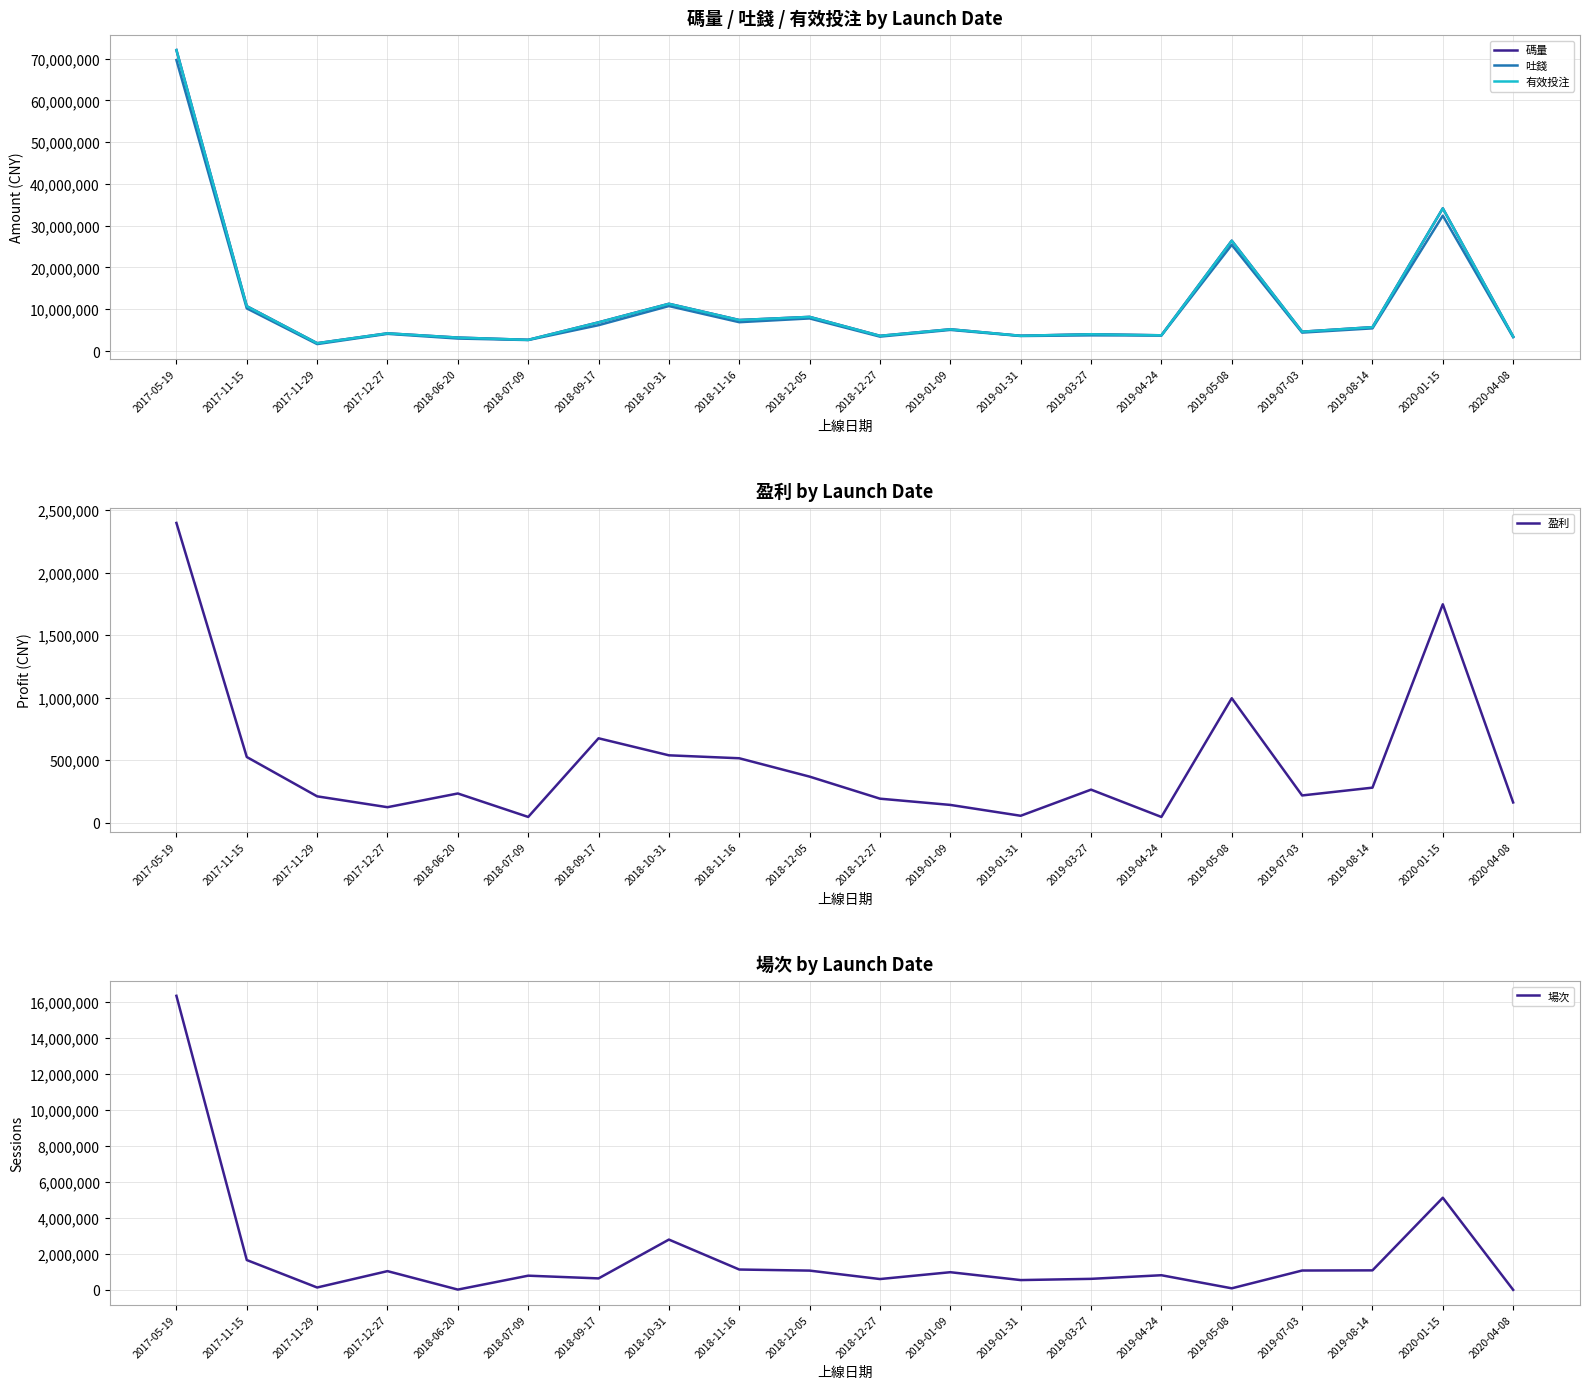

Rank the series by their maximum value, from lowest to highest.

盈利, 場次, 吐錢, 碼量, 有效投注